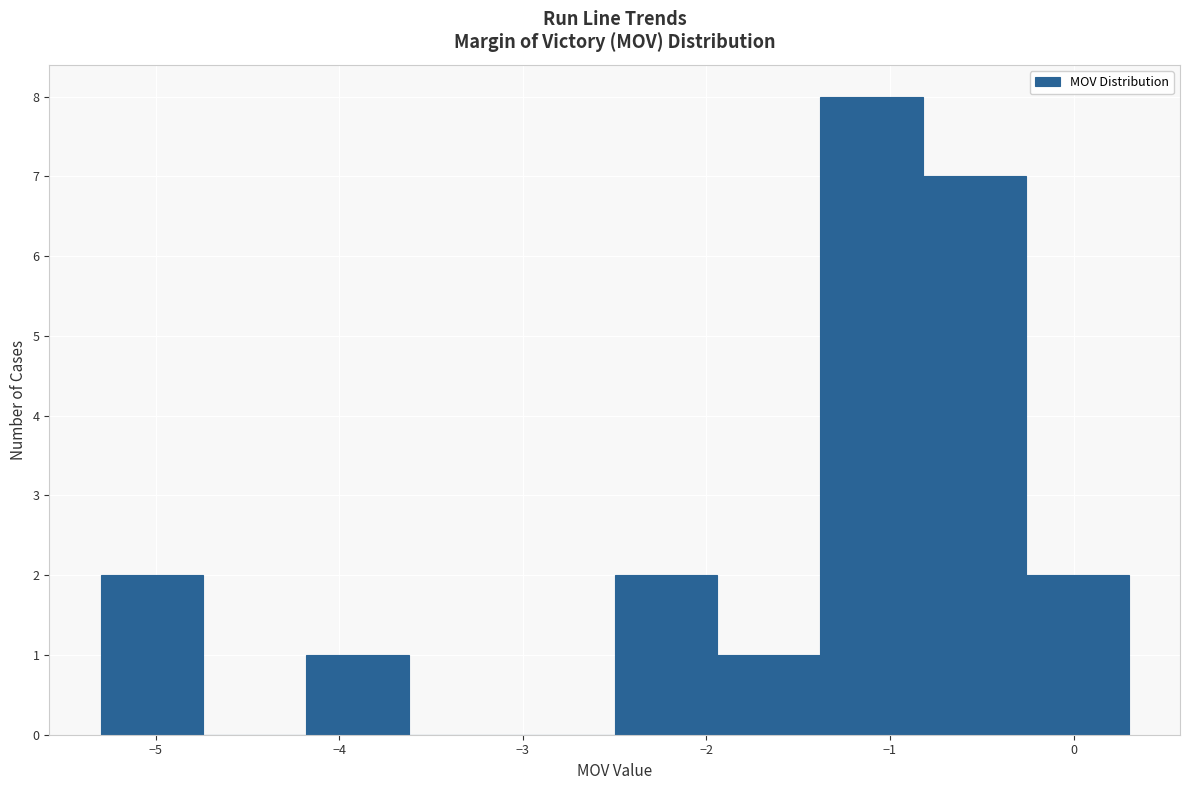

Over which range of the x-axis is the bar tallest?

-1.38 to -0.82